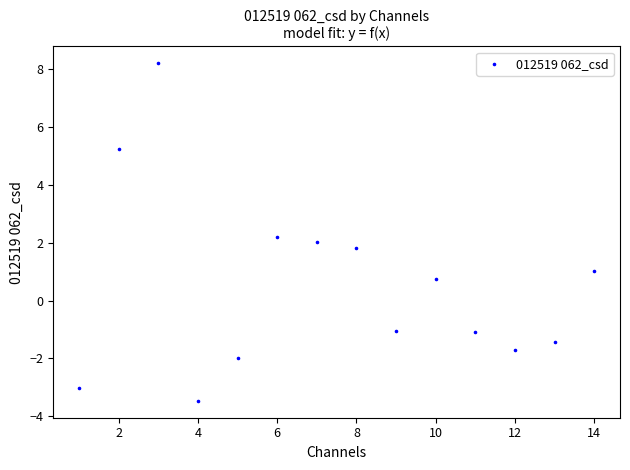

What is the range of Y values (max minus min)?

11.7